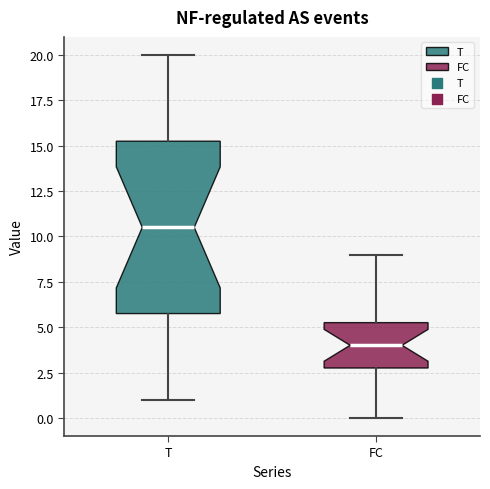

Which box's median line is the lowest?

FC